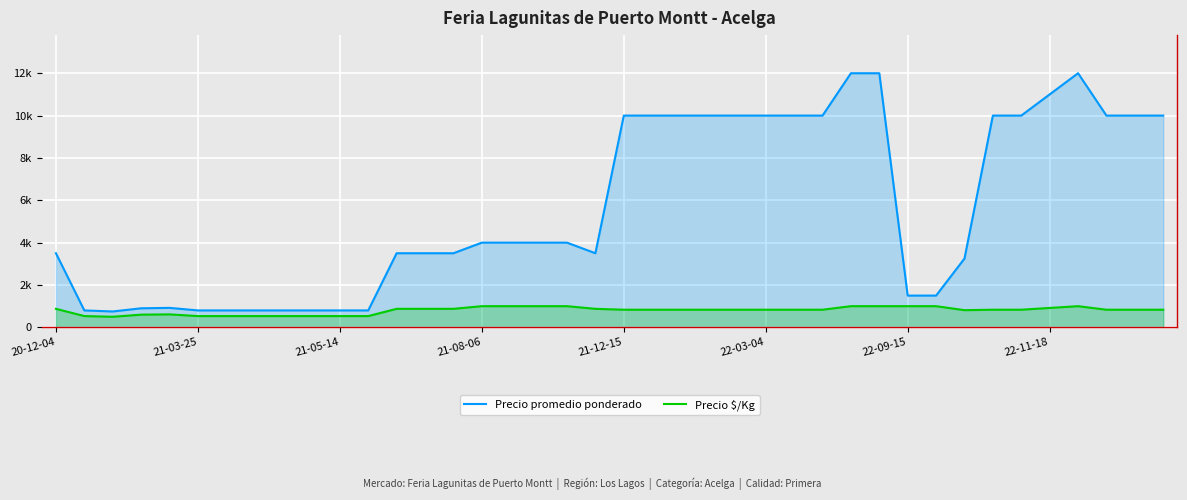

Rank the series by their maximum value, from lowest to highest.

Precio $/Kg, Precio promedio ponderado